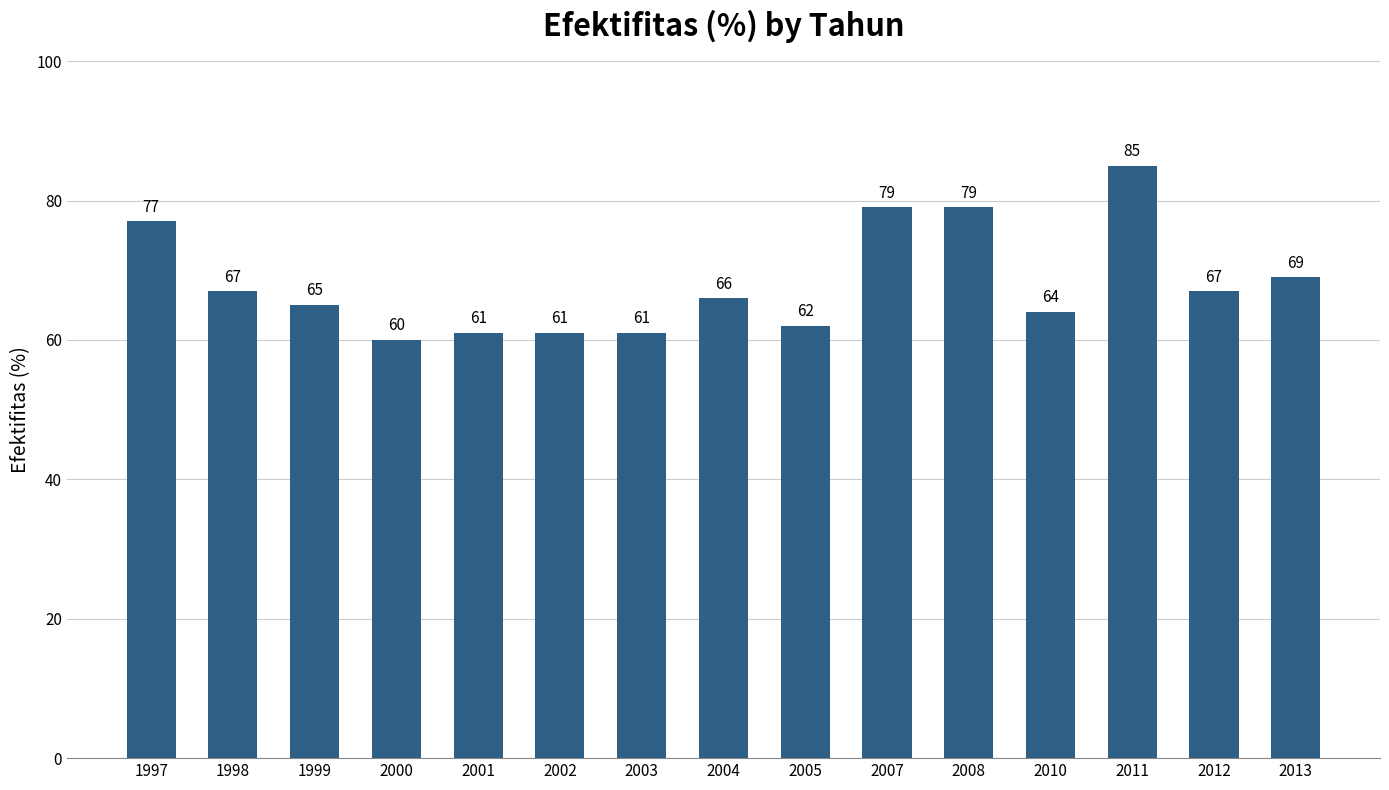

At which label does the data first exceed 66?

1997